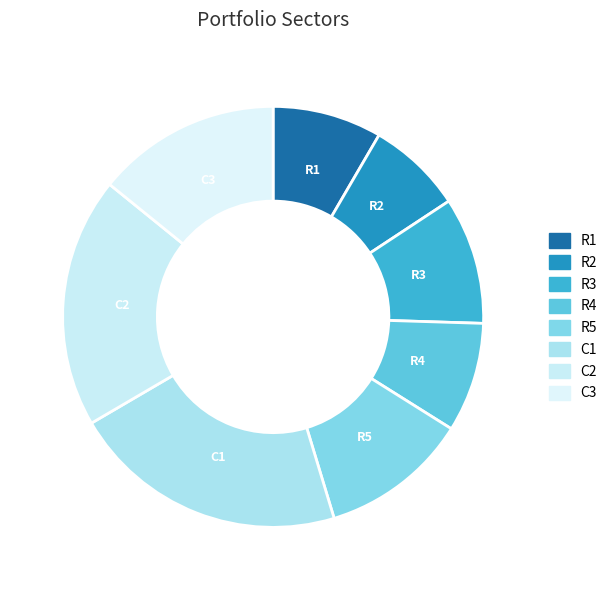

How many segments does this pie chart have?

8